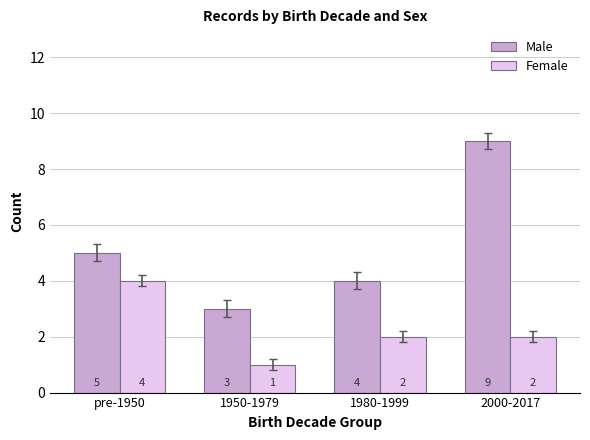

At which category is the sum across all series the highest?

2000-2017